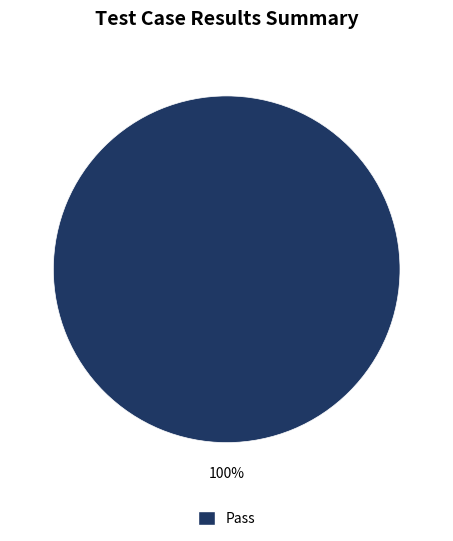

True or false: Pass accounts for 100% of the total.

True